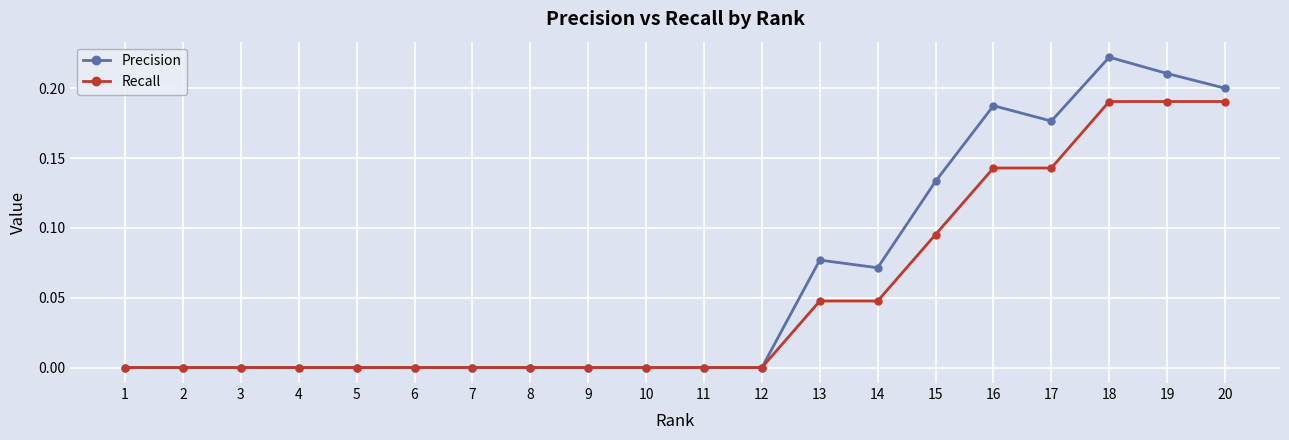

How many categories are shown in the chart?

20